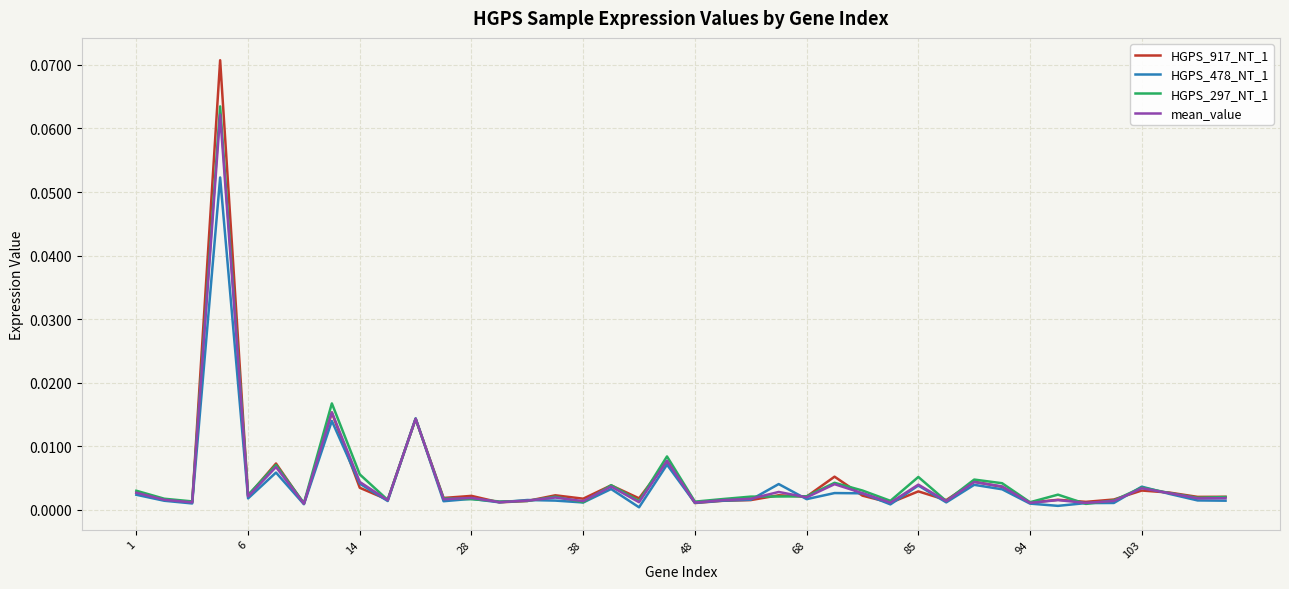

What are all the series names shown in the legend?

HGPS_917_NT_1, HGPS_478_NT_1, HGPS_297_NT_1, mean_value